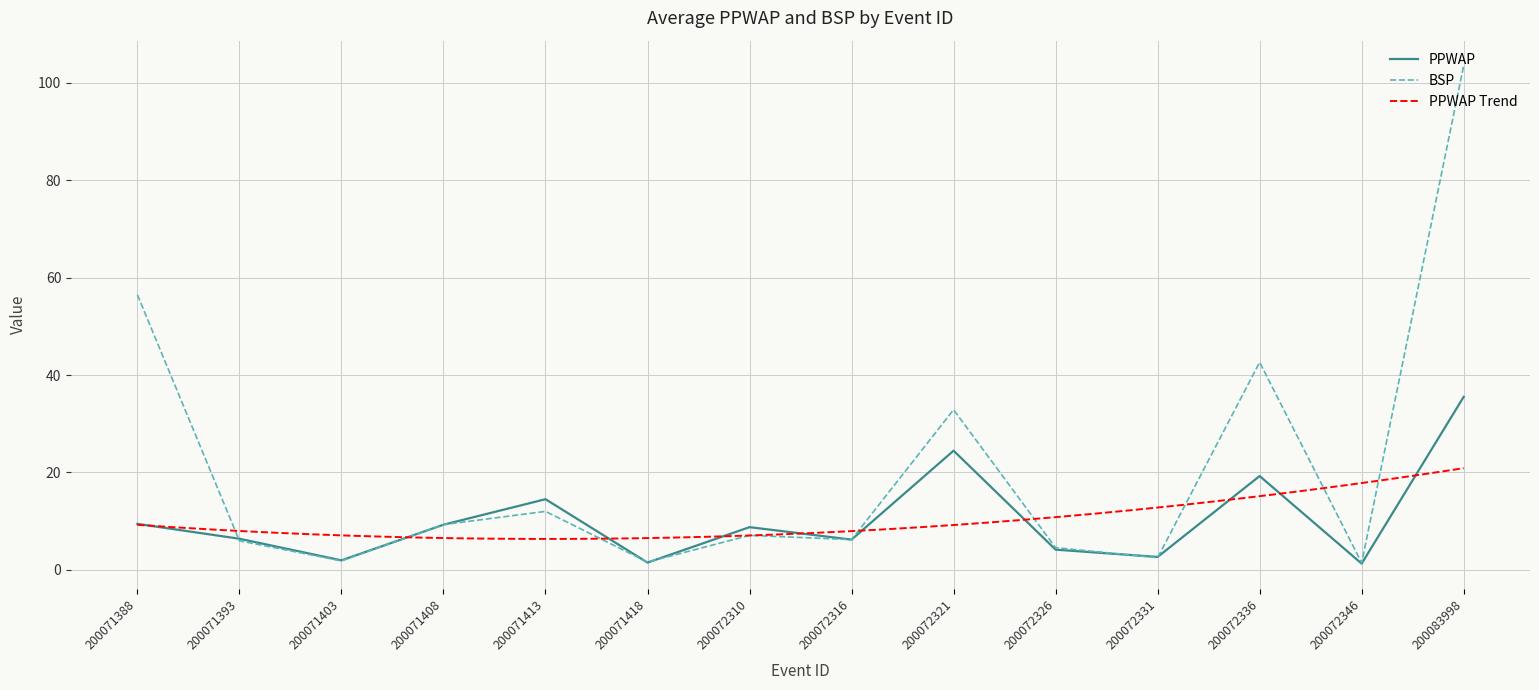

What is the difference between the PPWAP values at 200072331 and 200072346?

1.4